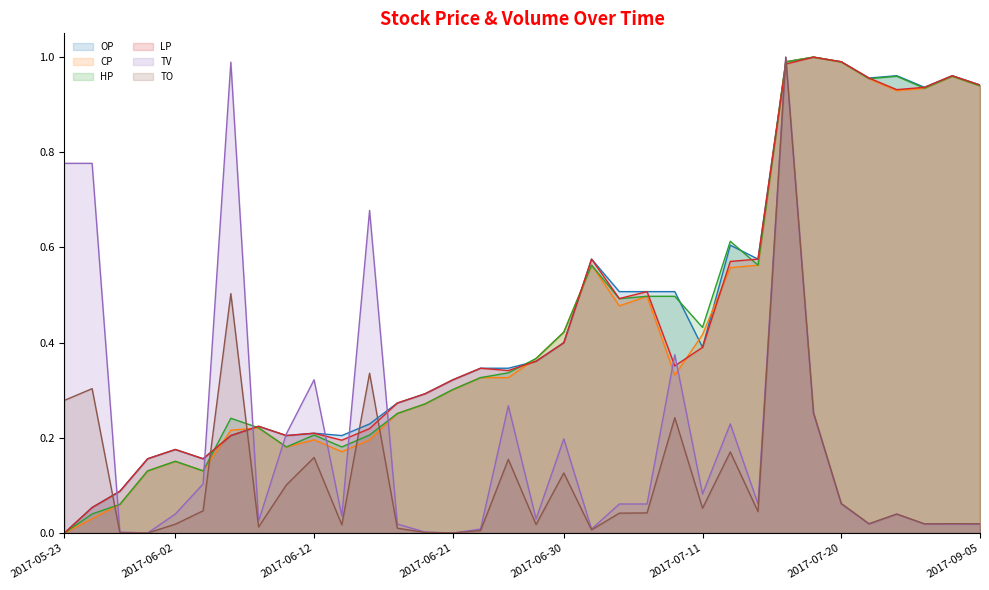

Between 2017-07-20 and 2017-08-03, which series saw the biggest shift?

TO